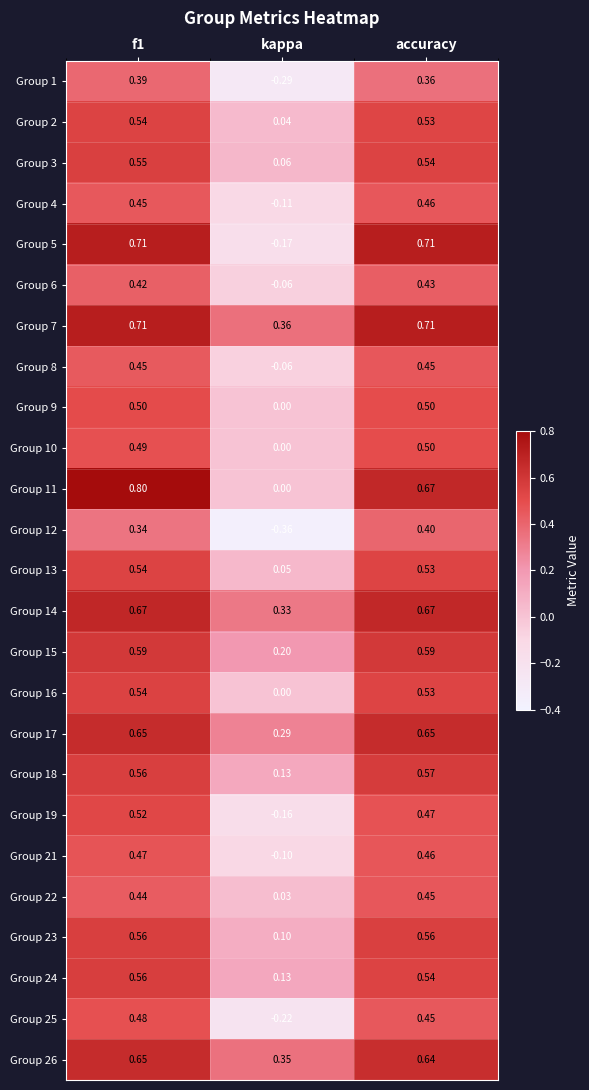

At which label is Group 1 closest to 0?

kappa